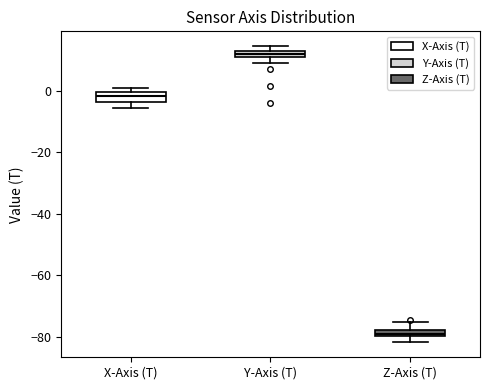

Which box has the highest median line?

Y-Axis (T)